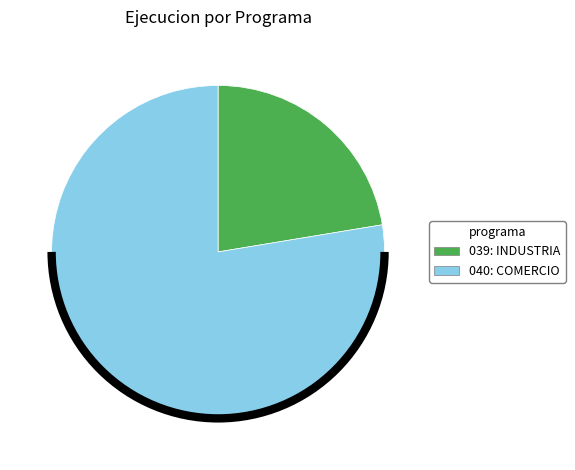

Count the number of slices in the pie.

2